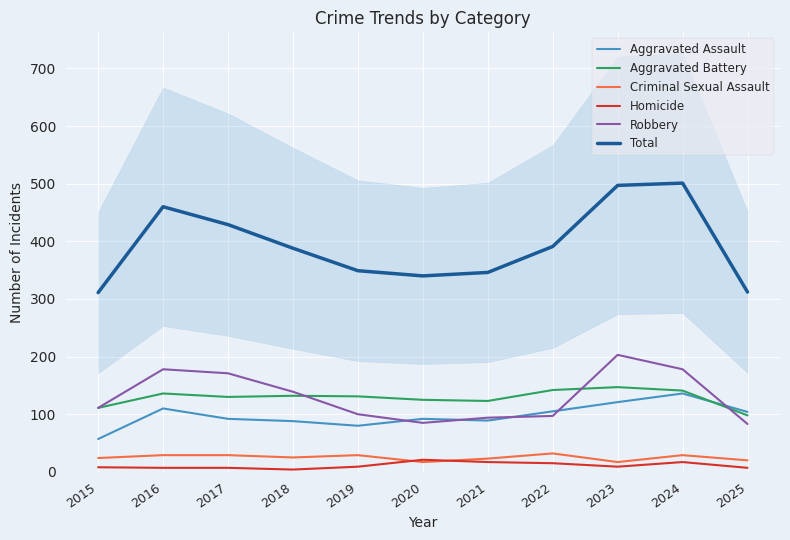

Rank the series by their maximum value, from lowest to highest.

Homicide, Criminal Sexual Assault, Aggravated Assault, Aggravated Battery, Robbery, Total